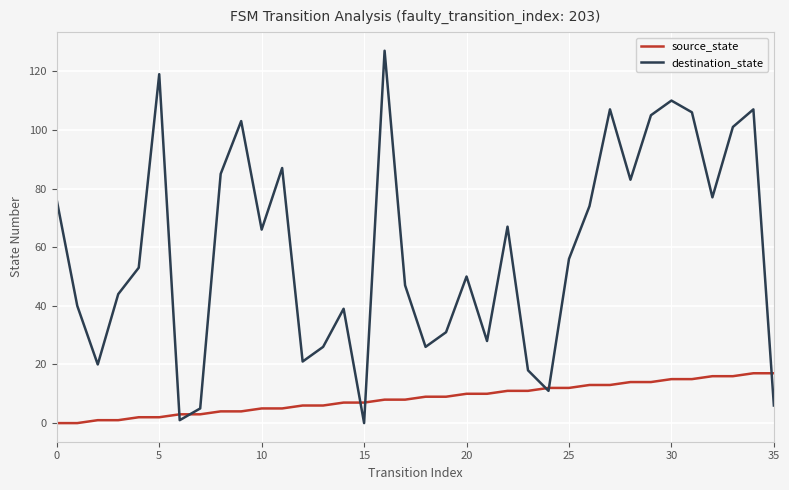

Which series has the largest total across all categories?

destination_state